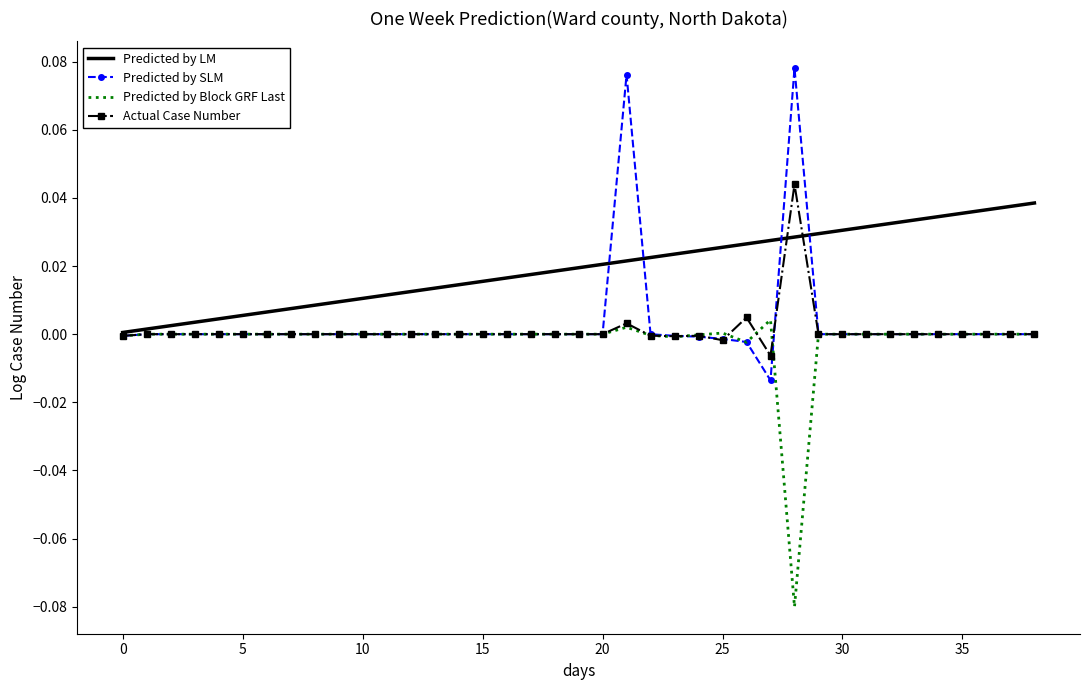

Which series has the largest total across all categories?

Predicted by LM